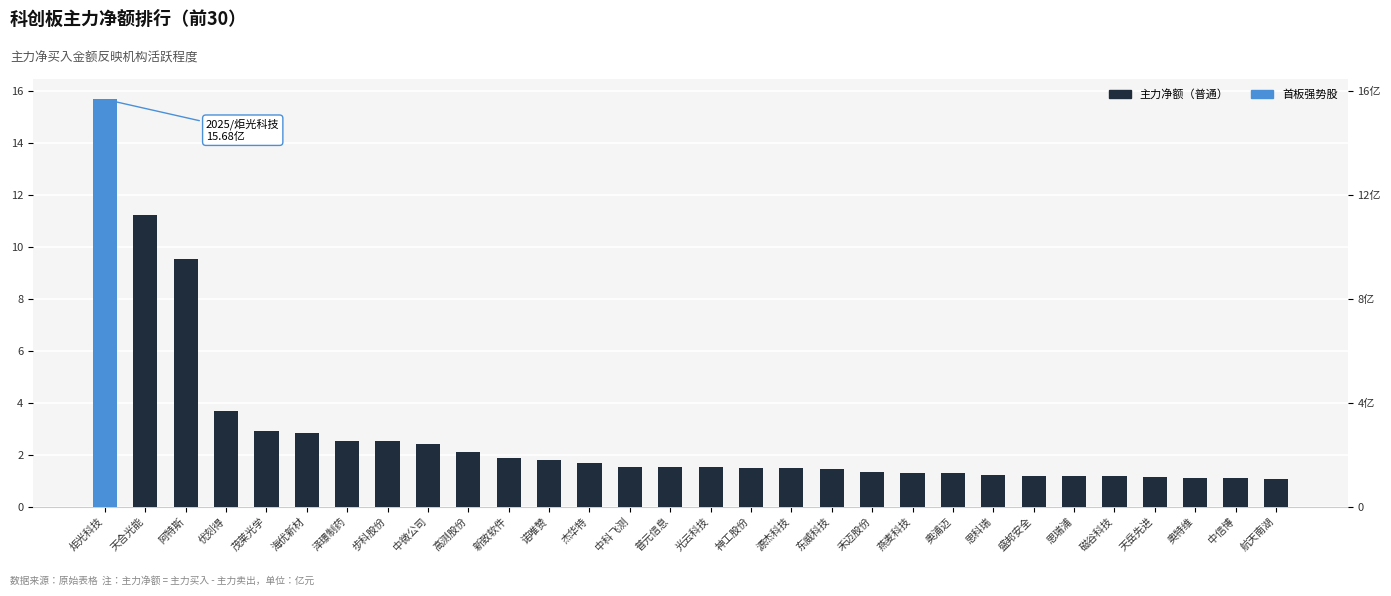

Reading right to left, transcribe all the data shown in this chart.

1.1	1.1	1.1	1.1	1.2	1.2	1.2	1.2	1.3	1.3	1.3	1.5	1.5	1.5	1.5	1.5	1.5	1.7	1.8	1.9	2.1	2.4	2.5	2.5	2.8	2.9	3.7	9.5	11.2	15.7